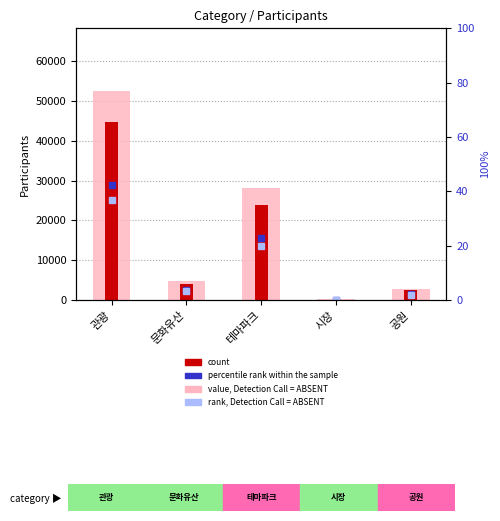

At which category is the sum across all series the highest?

관광